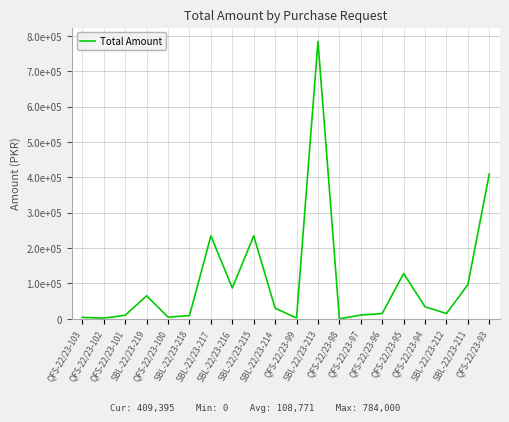

What is the label of the 8th point from the left?

SBL-22/23-216